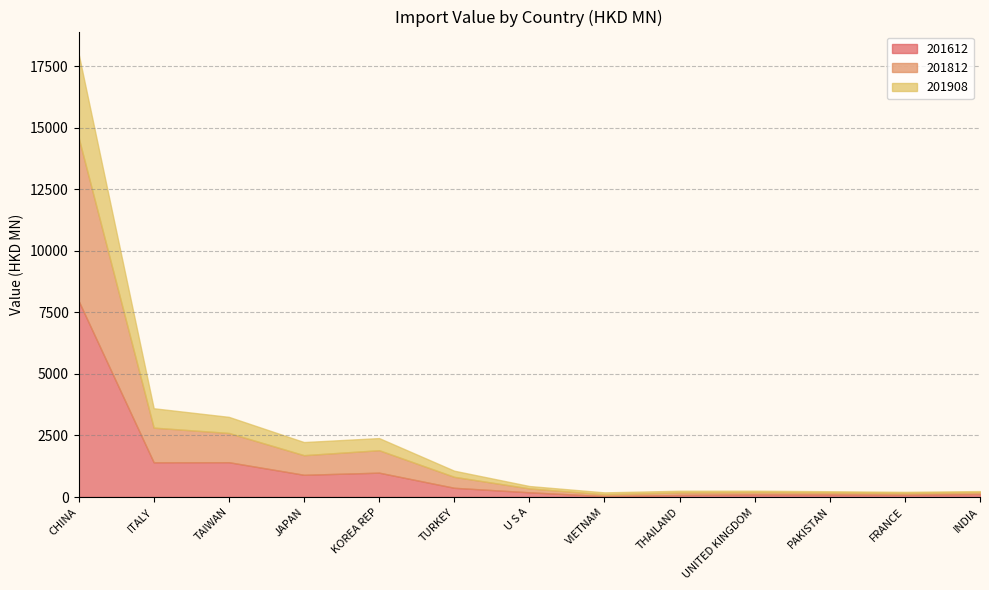

After their last crossing, which series has the higher values: 201612 or 201908?

201612